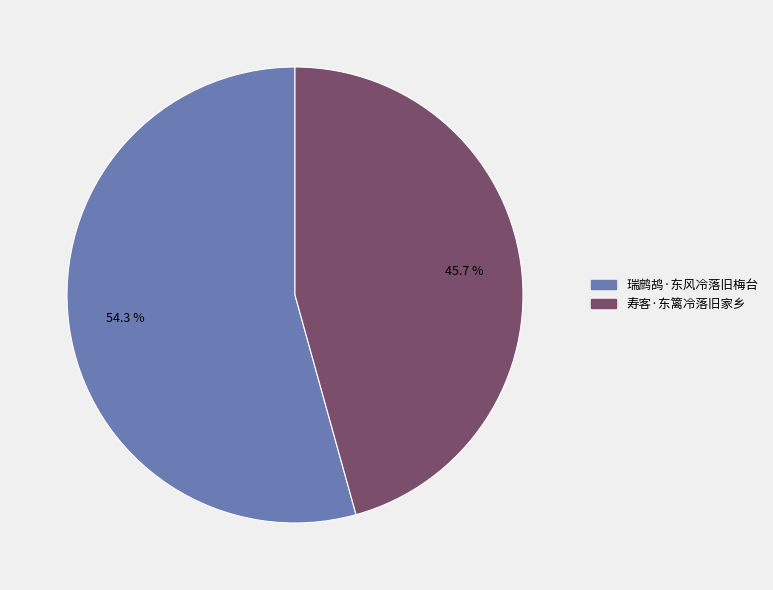

Which slice is the smallest?

寿客·东篱冷落旧家乡